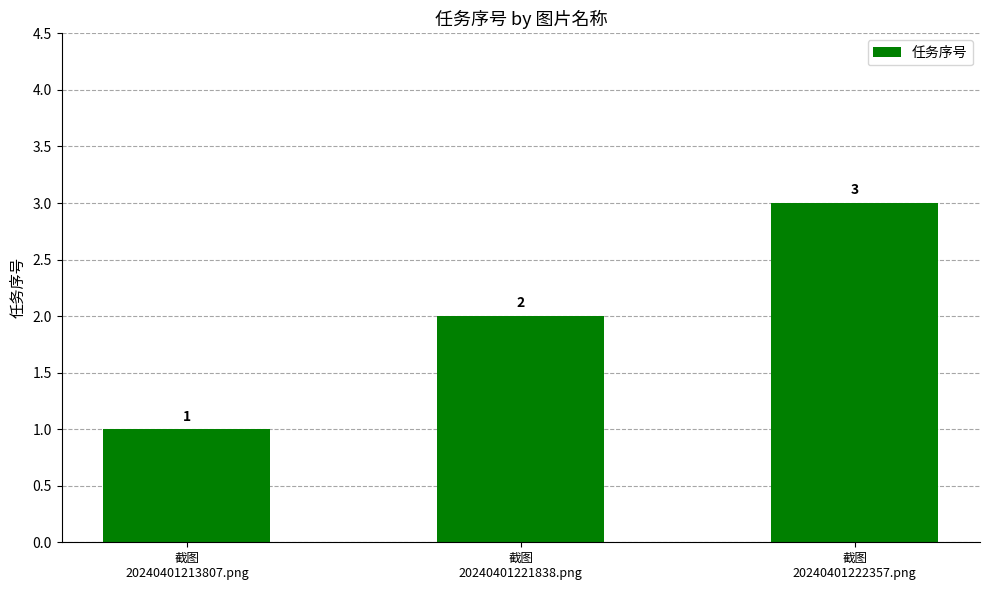

Which label corresponds to the largest value in the chart?

截图
20240401222357.png